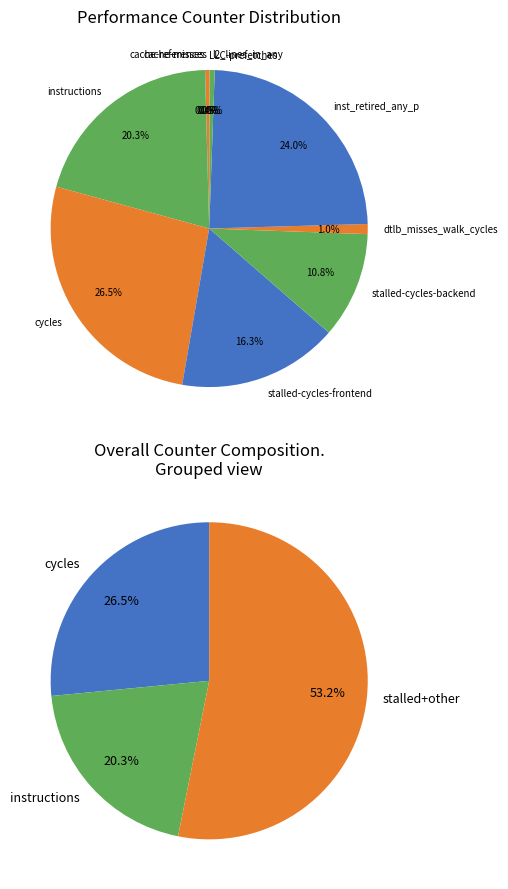

Rank the categories by value from lowest to highest.

cache-misses, LLC-prefetches, cache-references, l2_lines_in_any, dtlb_misses_walk_cycles, stalled-cycles-backend, stalled-cycles-frontend, instructions, inst_retired_any_p, cycles